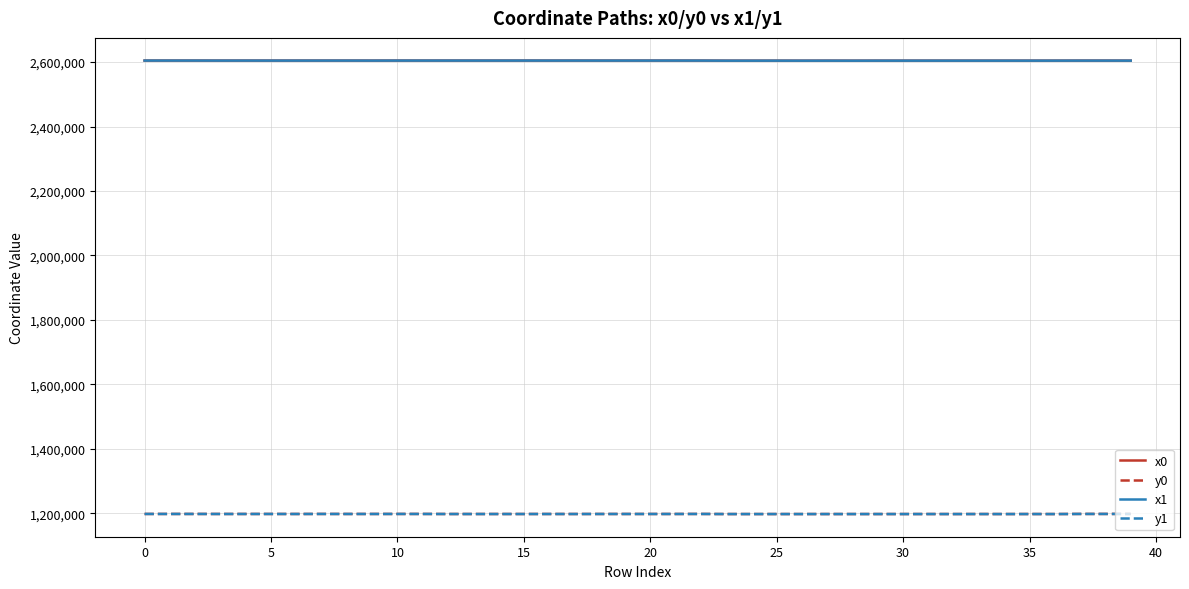

True or false: x0 and y1 cross at least once.

False